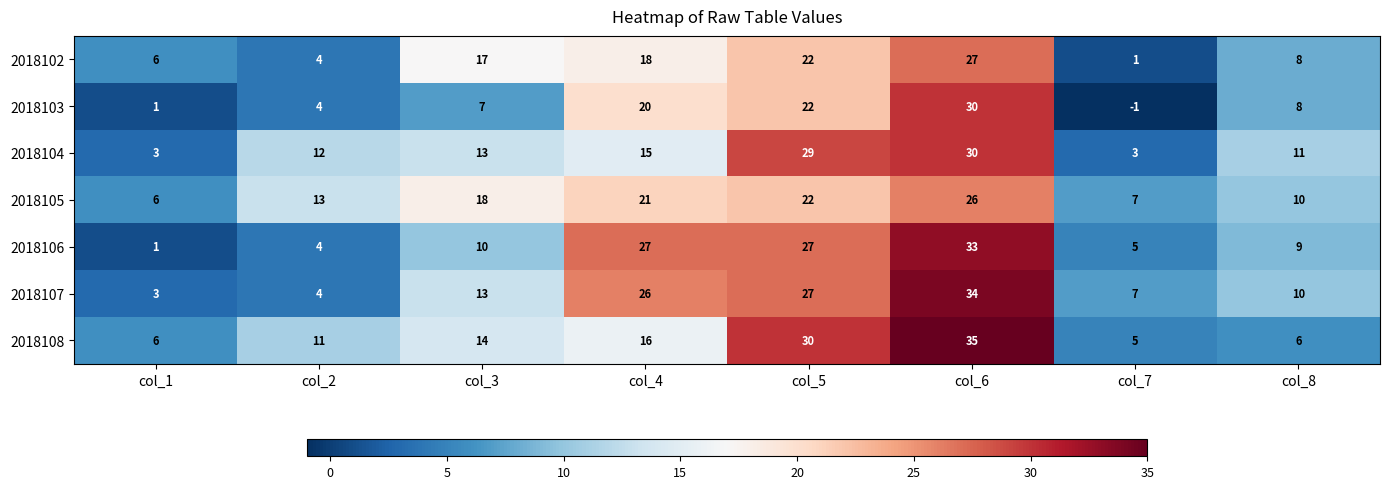

The 2018102 series shows 6 at col_1. True or false?

True